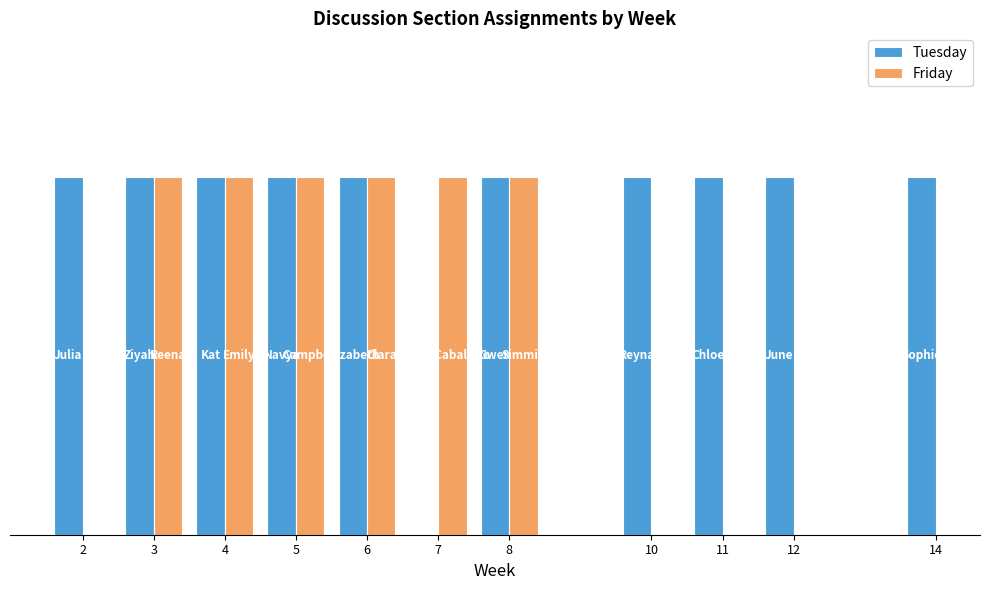

What is the sum of all Friday values?

33